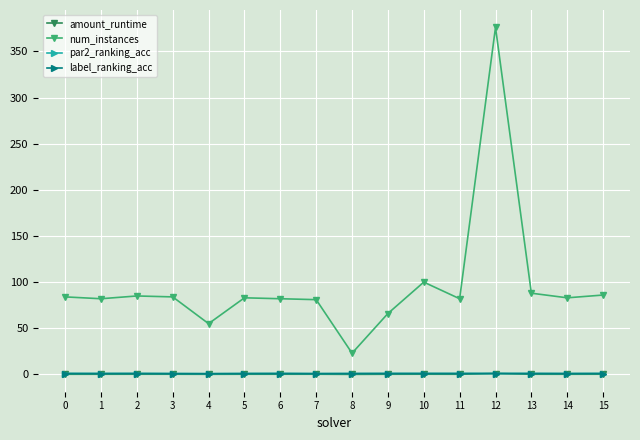

True or false: amount_runtime and num_instances cross at least once.

False